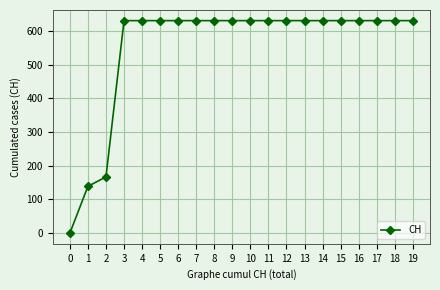

Is it true that the value at 5 is 187?

False